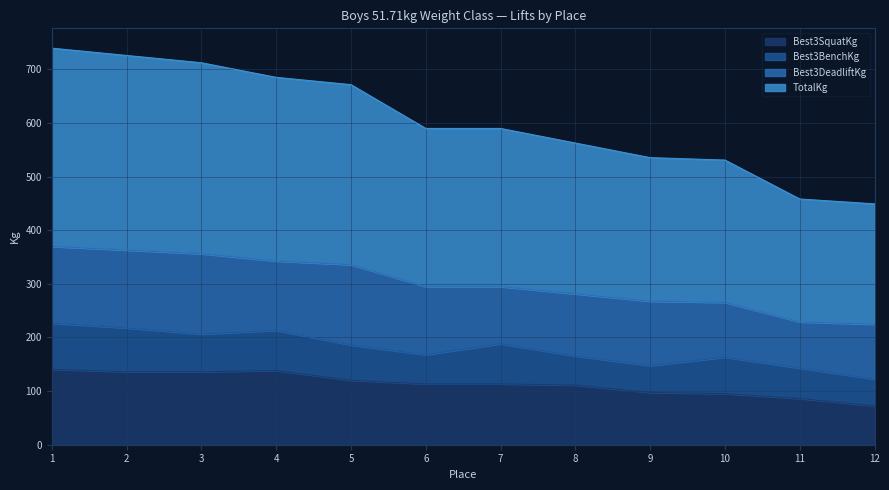

How many values in the TotalKg series exceed 589?

7